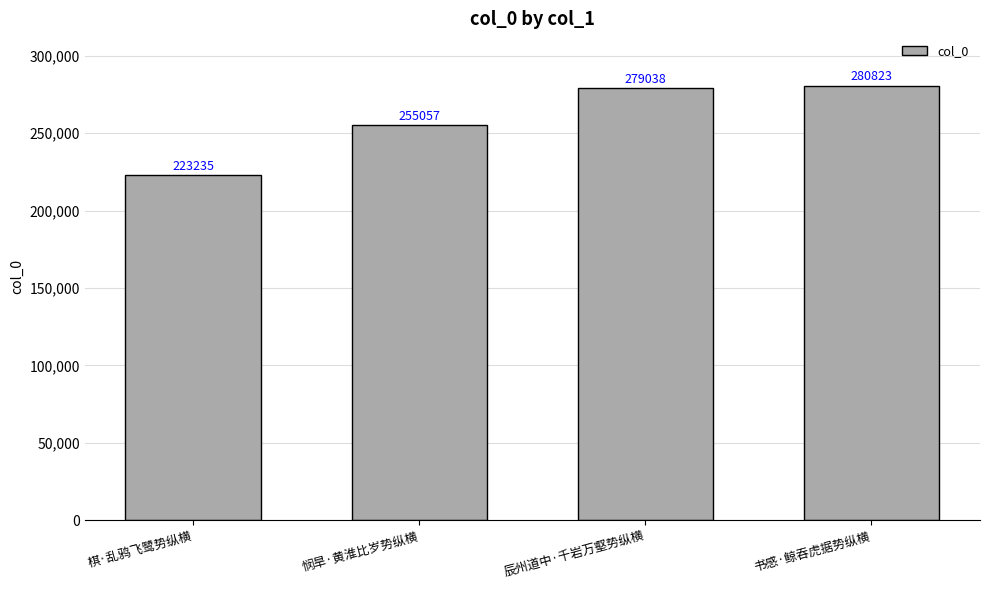

List the labels in order of value, largest first.

书感·鲸吞虎据势纵横, 辰州道中·千岩万壑势纵横, 悯旱·黄淮比岁势纵横, 棋·乱鸦飞鹭势纵横